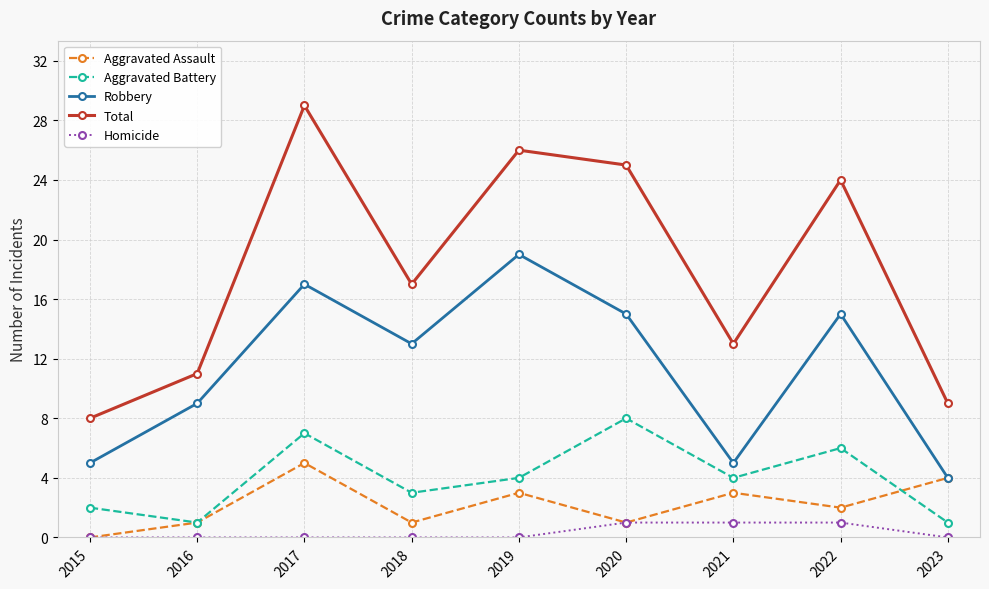

What are all the series names shown in the legend?

Aggravated Assault, Aggravated Battery, Robbery, Total, Homicide